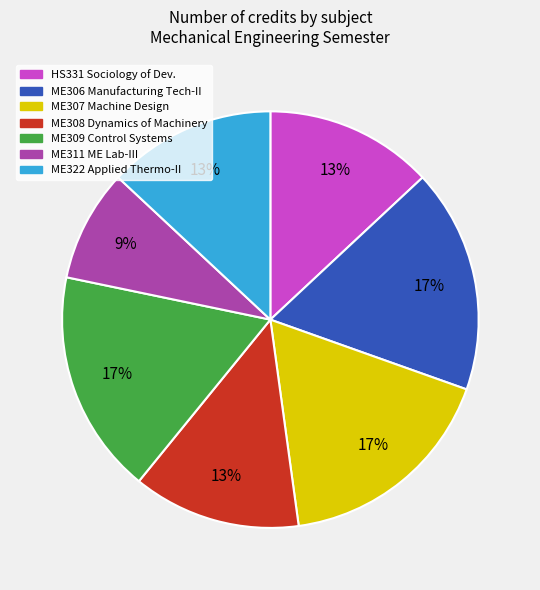

To the nearest percent, what percentage of the pie is ME309?

17%